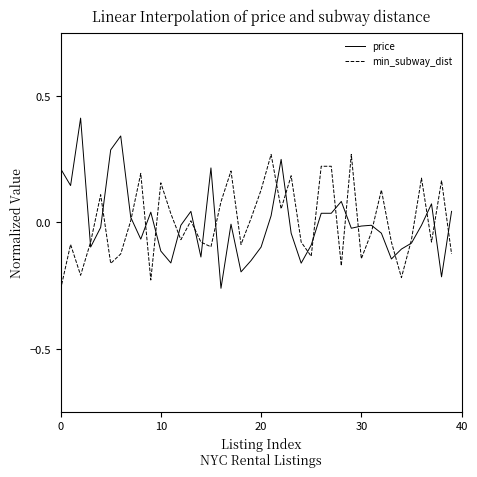

Which series has the largest range (max minus min)?

price